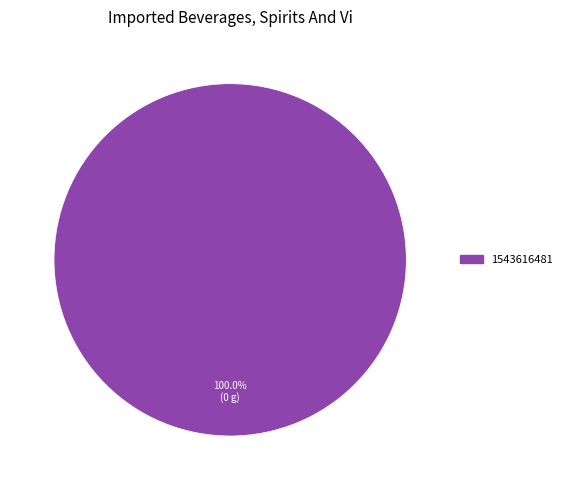

Does any single category account for the majority?

Yes